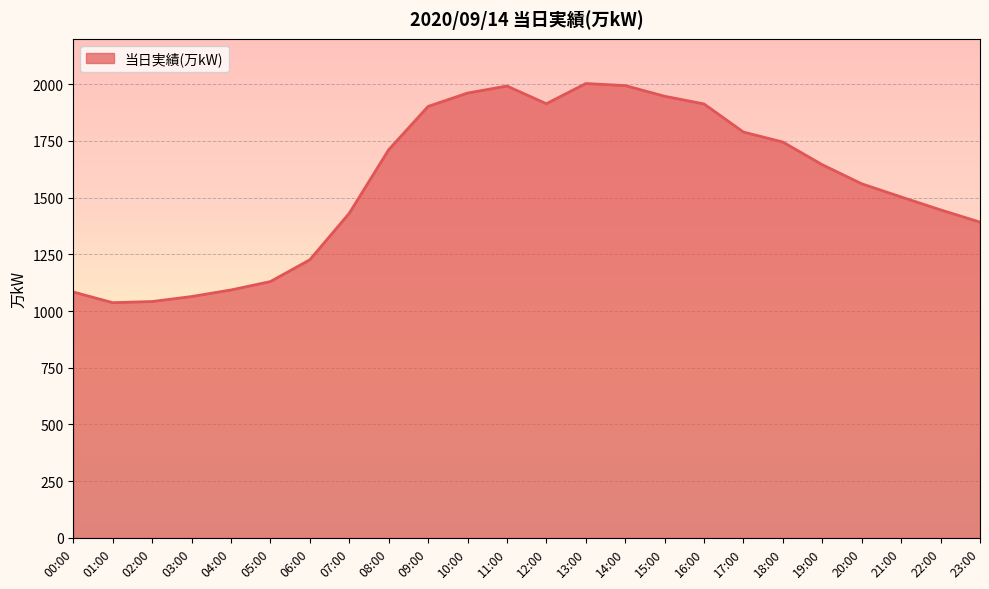

What is the ratio of the value at 18:00 to the value at 10:00?

0.9